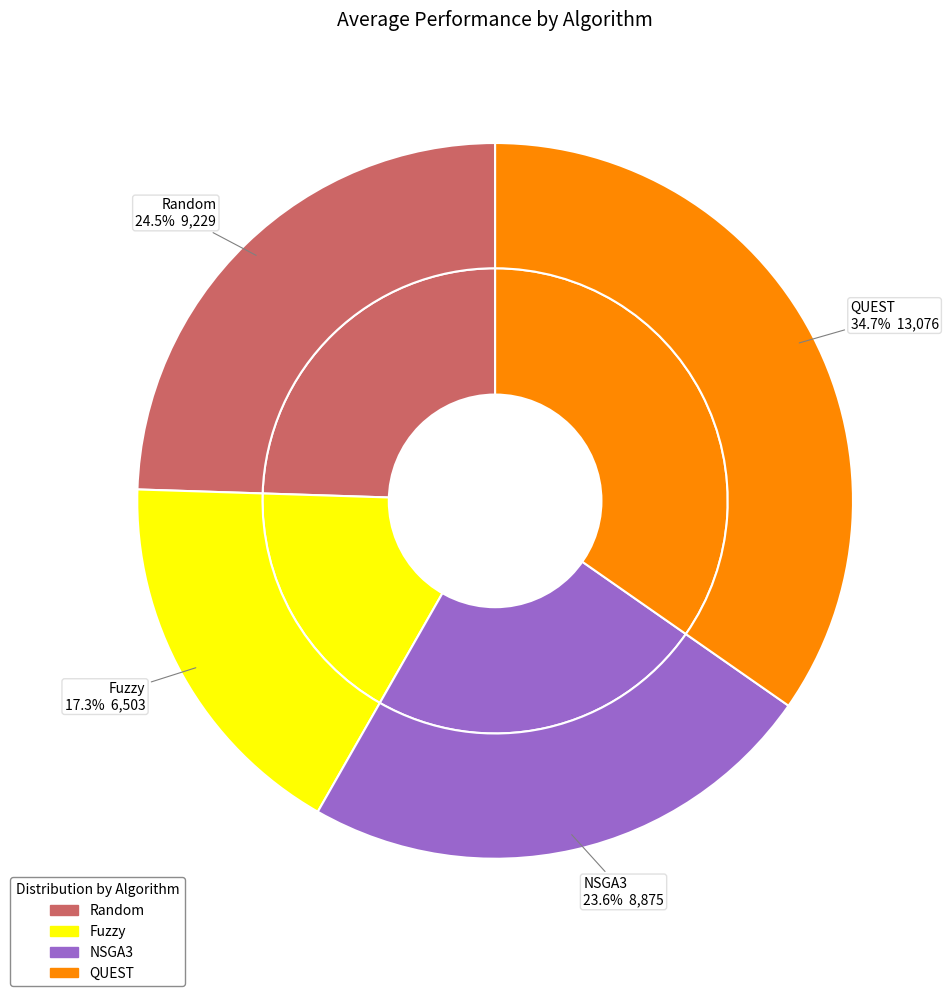

Does any single category account for the majority?

No